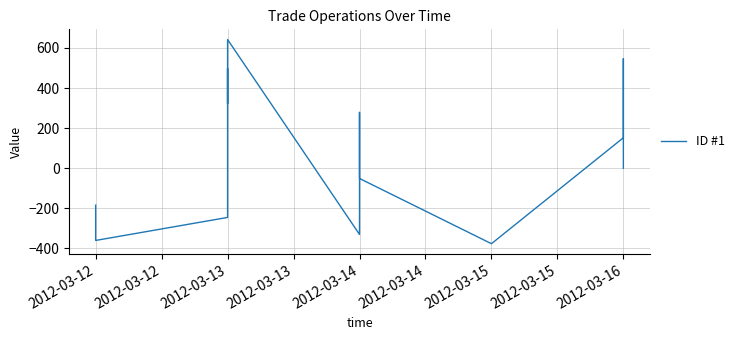

How many values are below zero?

6